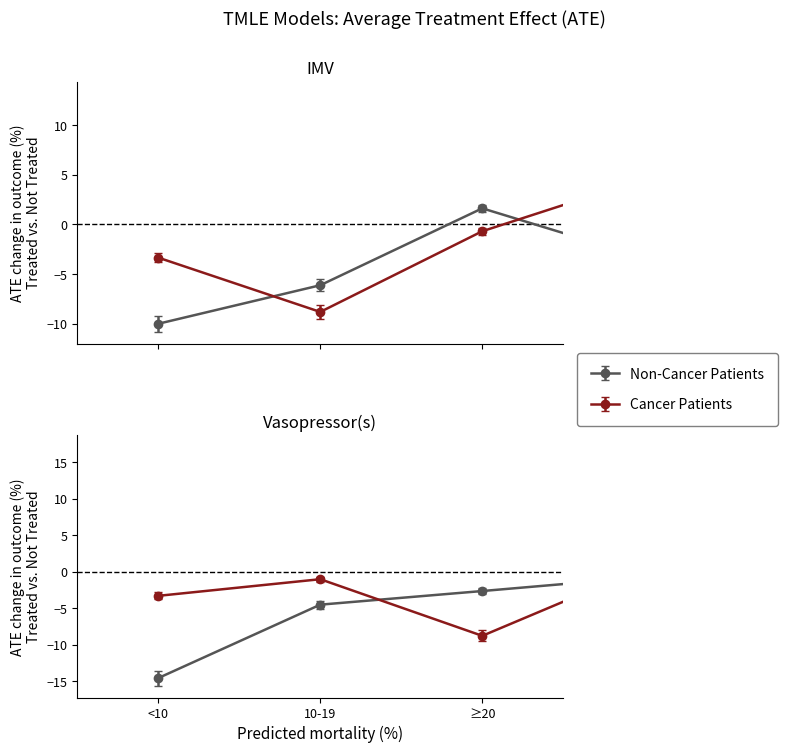

What is the difference between the second highest and minimum values in the col_5 series?

17.4